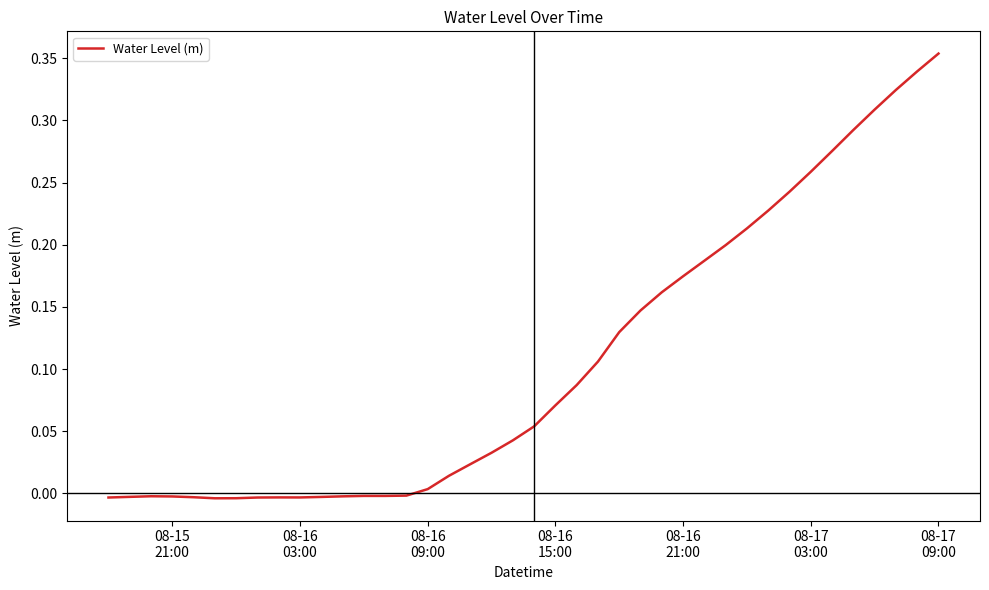

Where does the data first go above 0?

08-16
09:00